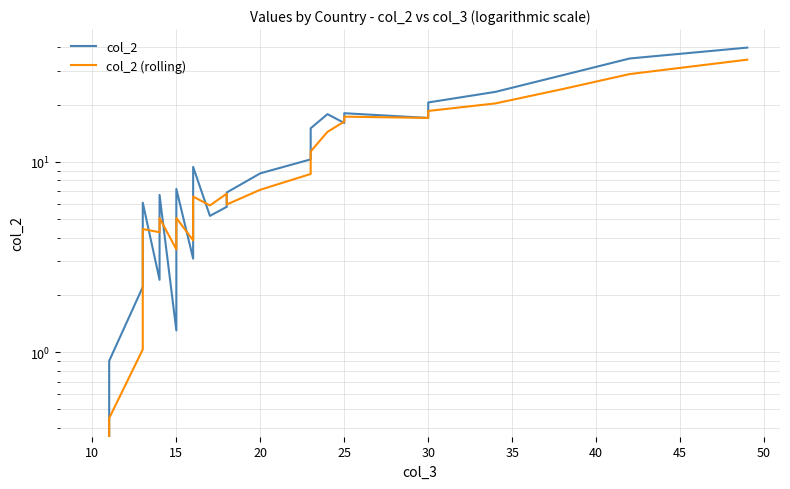

How many values in col_2 are above zero?

26